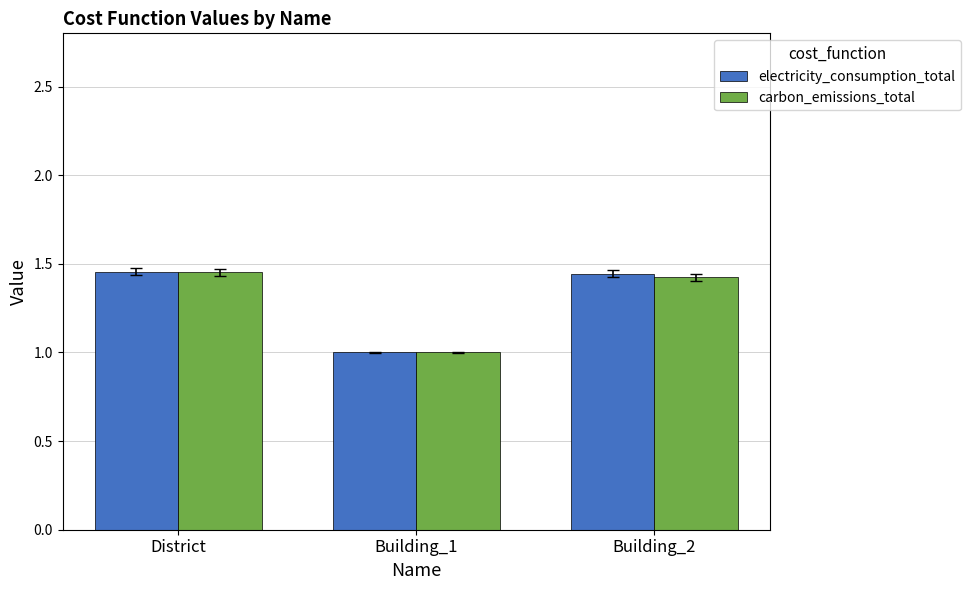

Which series has the widest spread of values?

electricity_consumption_total